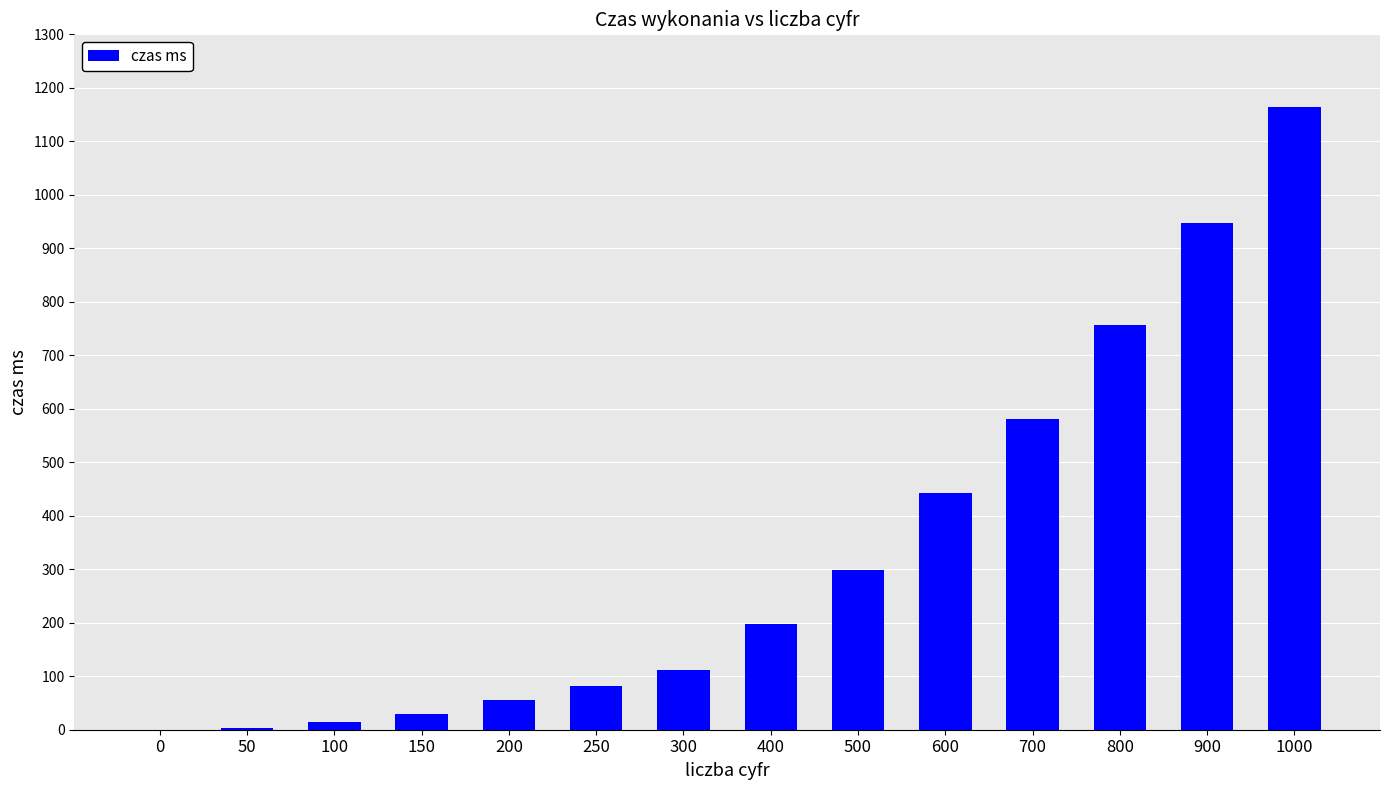

What is the sum of all values?

4684